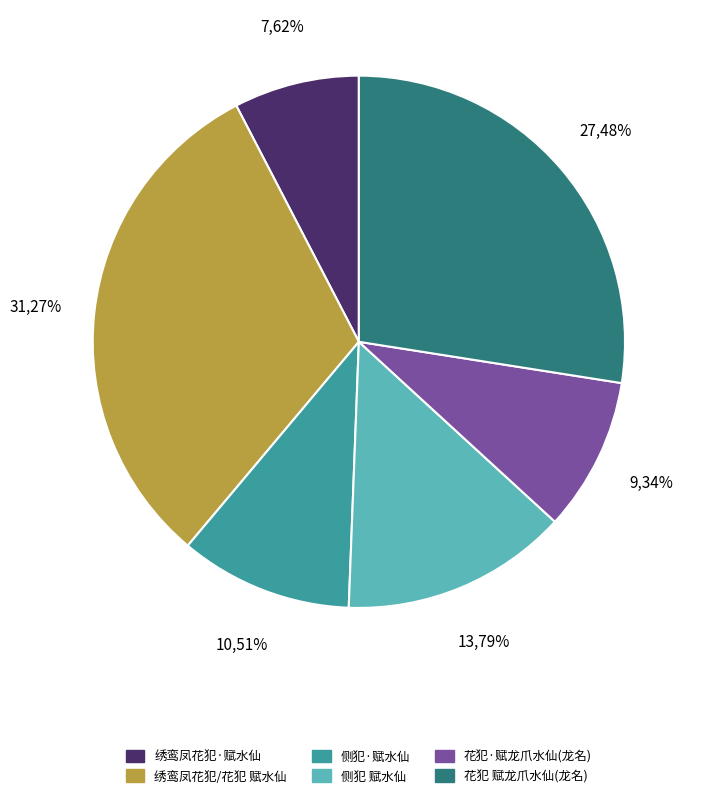

Which slice is the largest?

绣鸾凤花犯/花犯 赋水仙